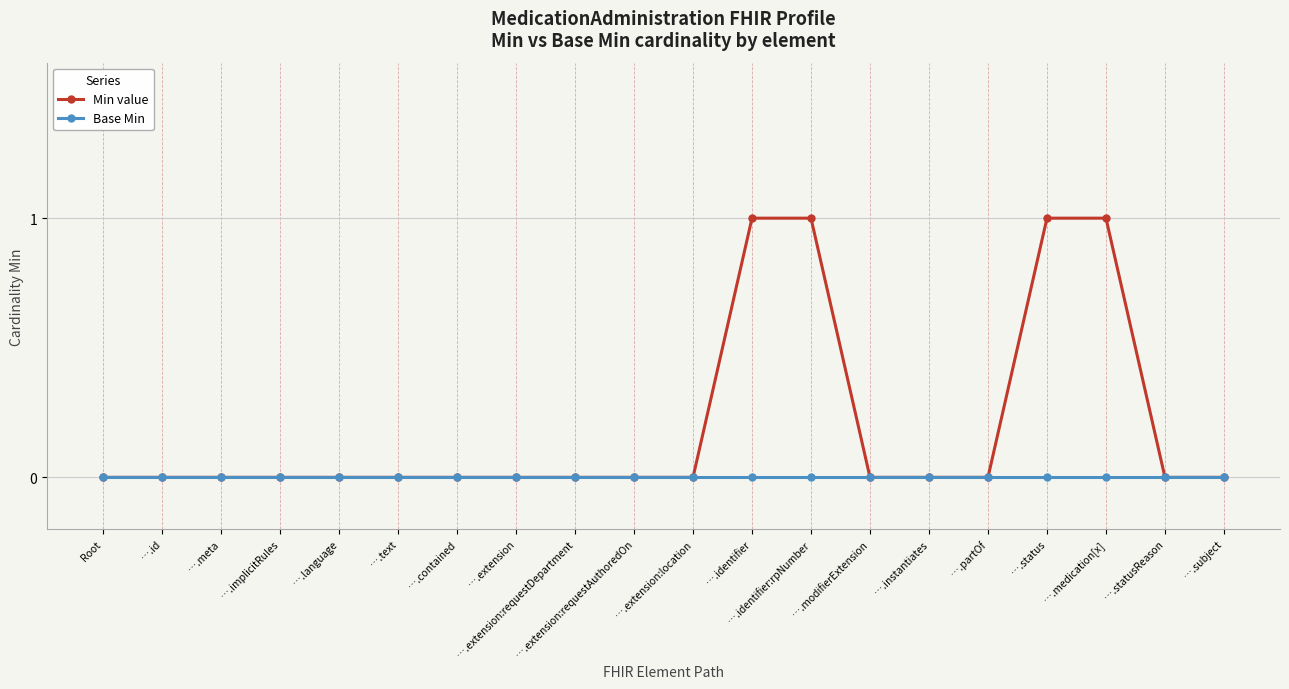

The Min value series shows 2 at ….medication[x]. True or false?

False